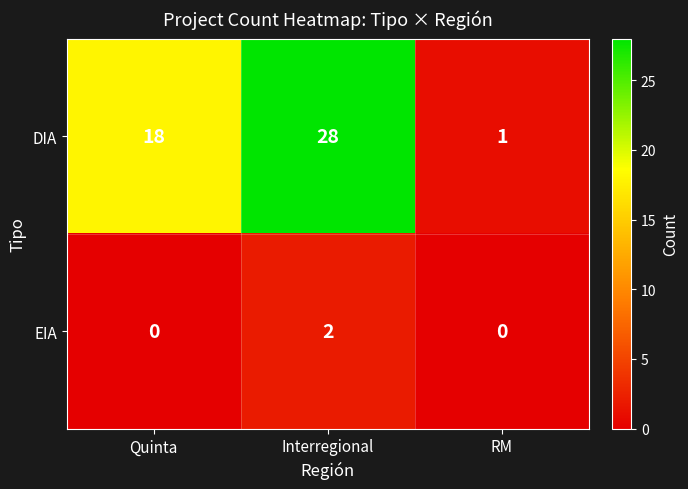

Rank the series by their average value, from highest to lowest.

DIA, EIA